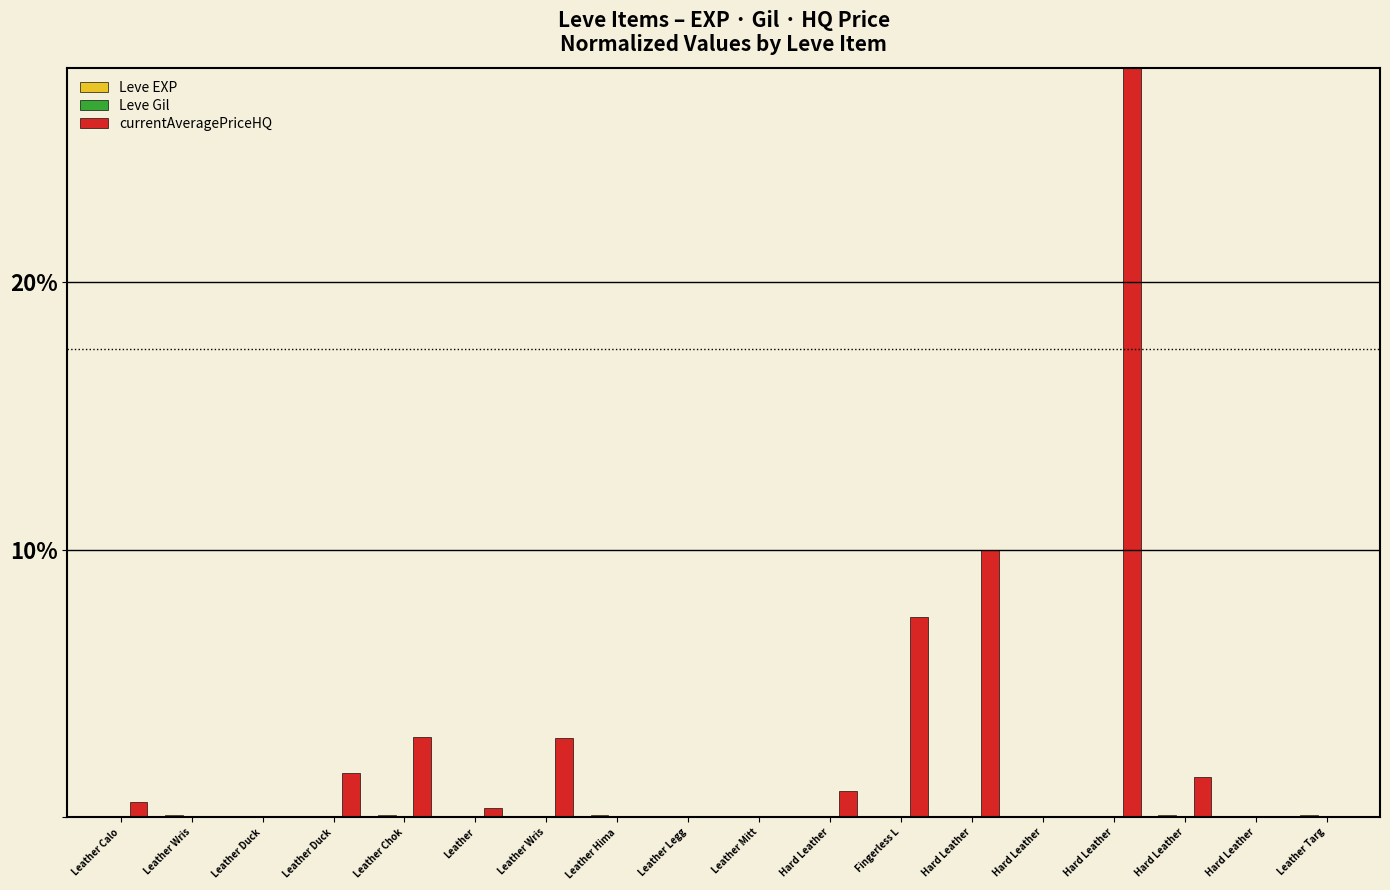

How many series are shown in this chart?

3